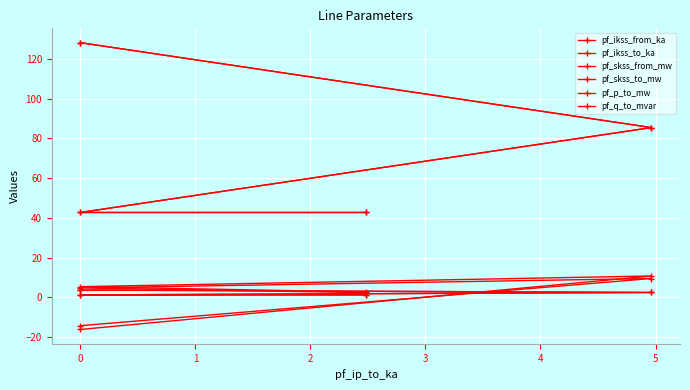

What is the value of the pf_skss_from_mw point at the 1st from the left?

128.2